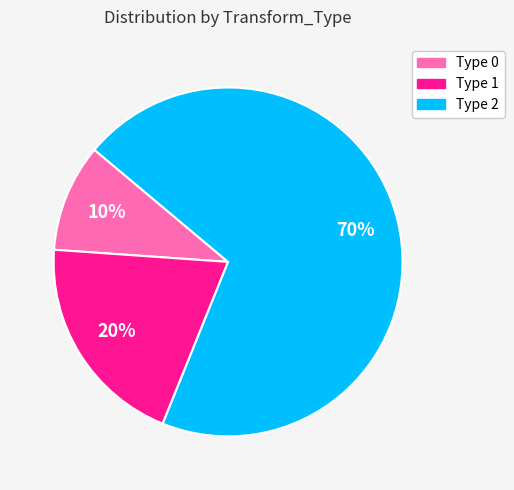

Between Type 1 and Type 2, which is larger?

Type 2